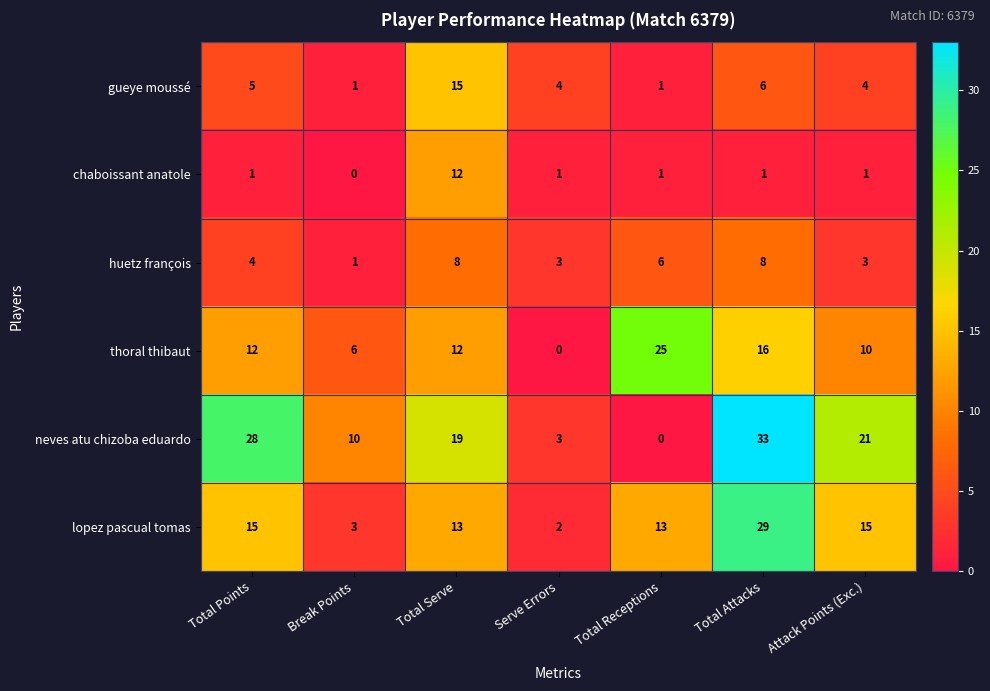

Count the number of categories in the chart.

7